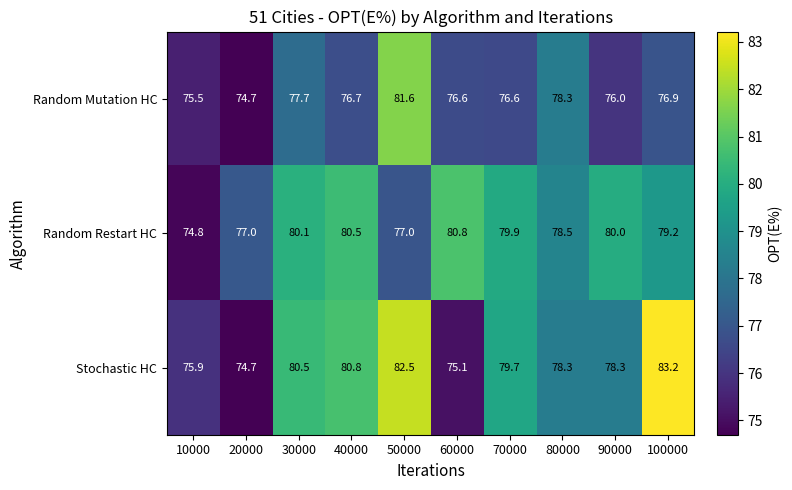

What is the maximum value for Random Restart HC?

80.8